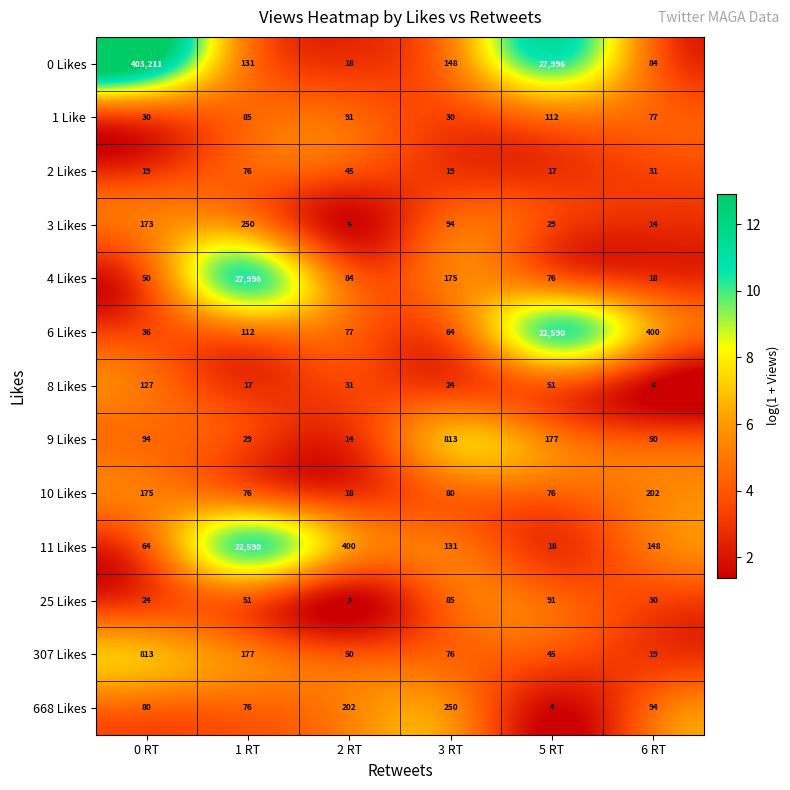

Read the 1 Like value at 3 RT, to the nearest 10.

30